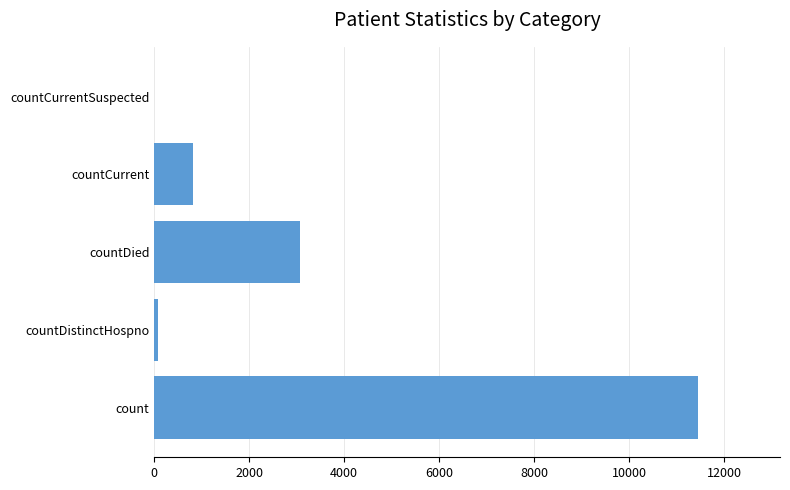

The chart shows a value of 18531 at count. True or false?

False